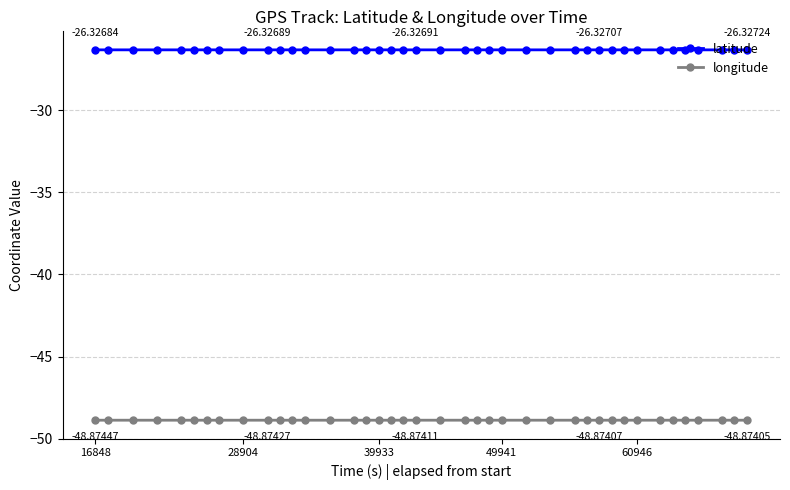

In latitude, how many points are higher than both neighbors (excluding endpoints)?

1